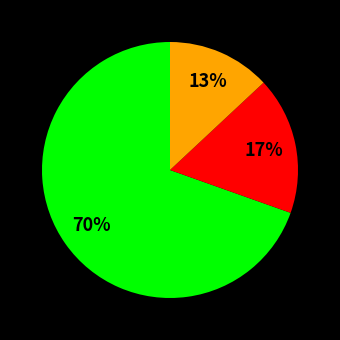

To the nearest percent, what is the difference between the largest and smallest slice percentages?

57%